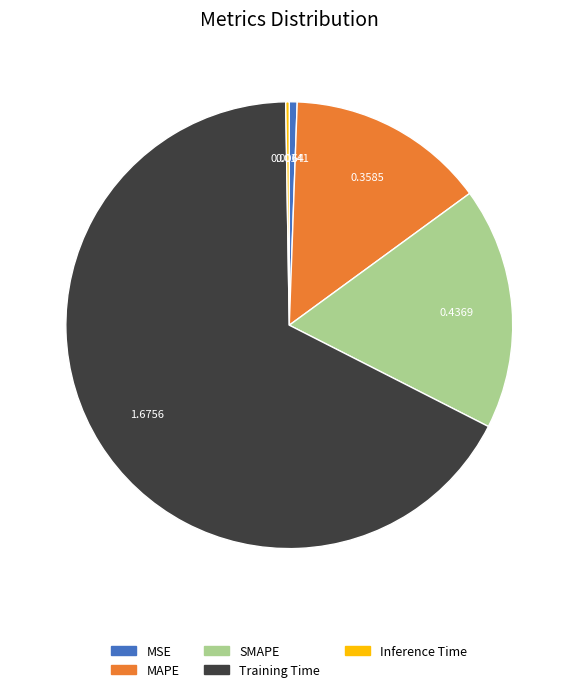

Between SMAPE and Training Time, which is larger?

Training Time